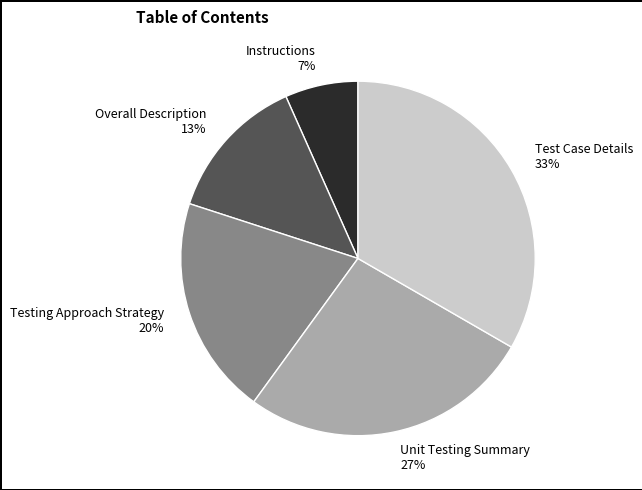

Combined, do Instructions and Unit Testing Summary account for over 50%?

No